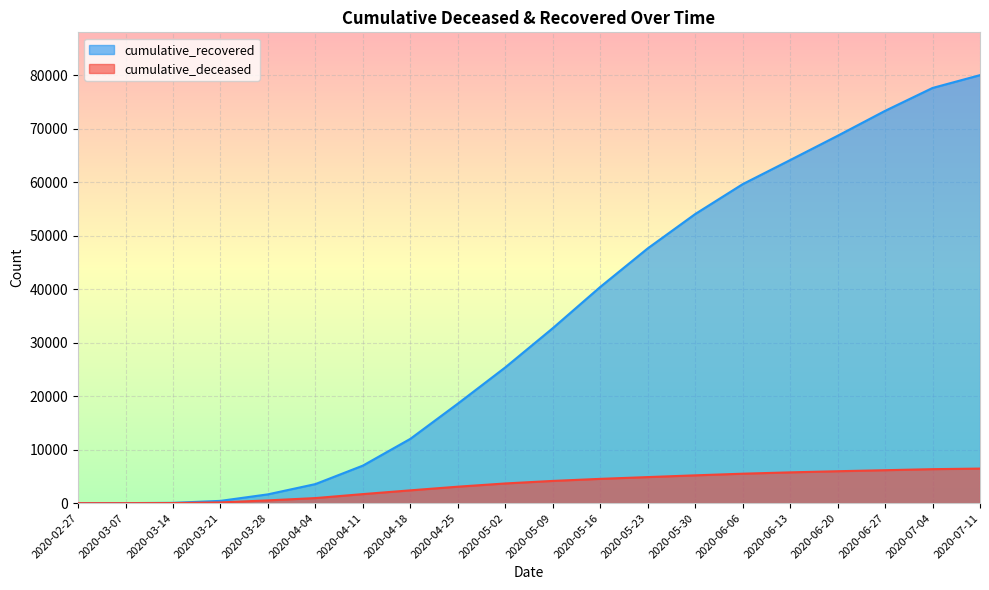

Which series has the largest total across all categories?

cumulative_recovered